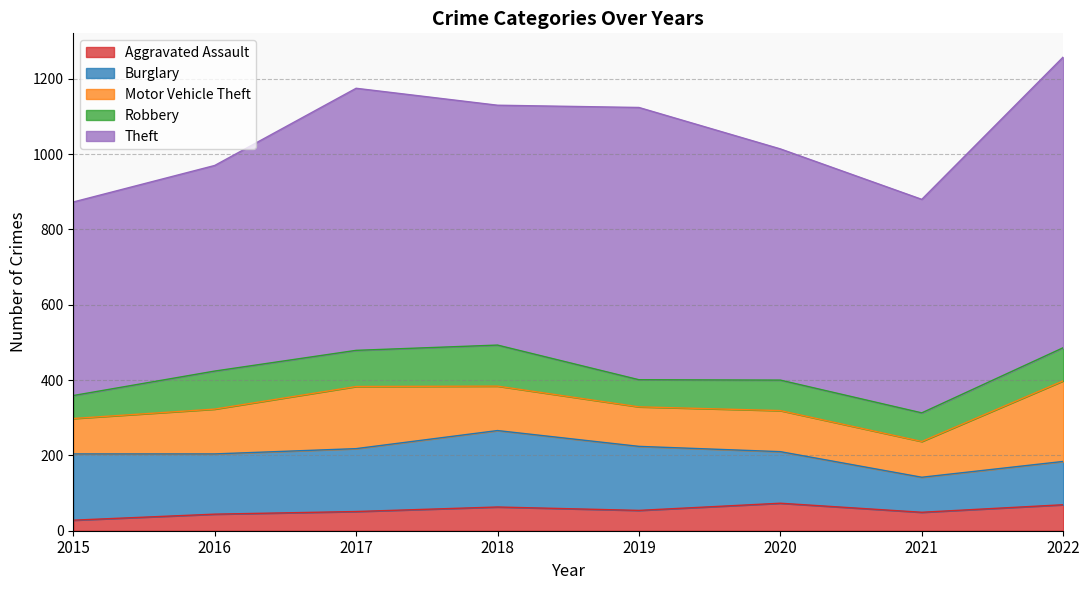

How many lines are shown in the chart?

5